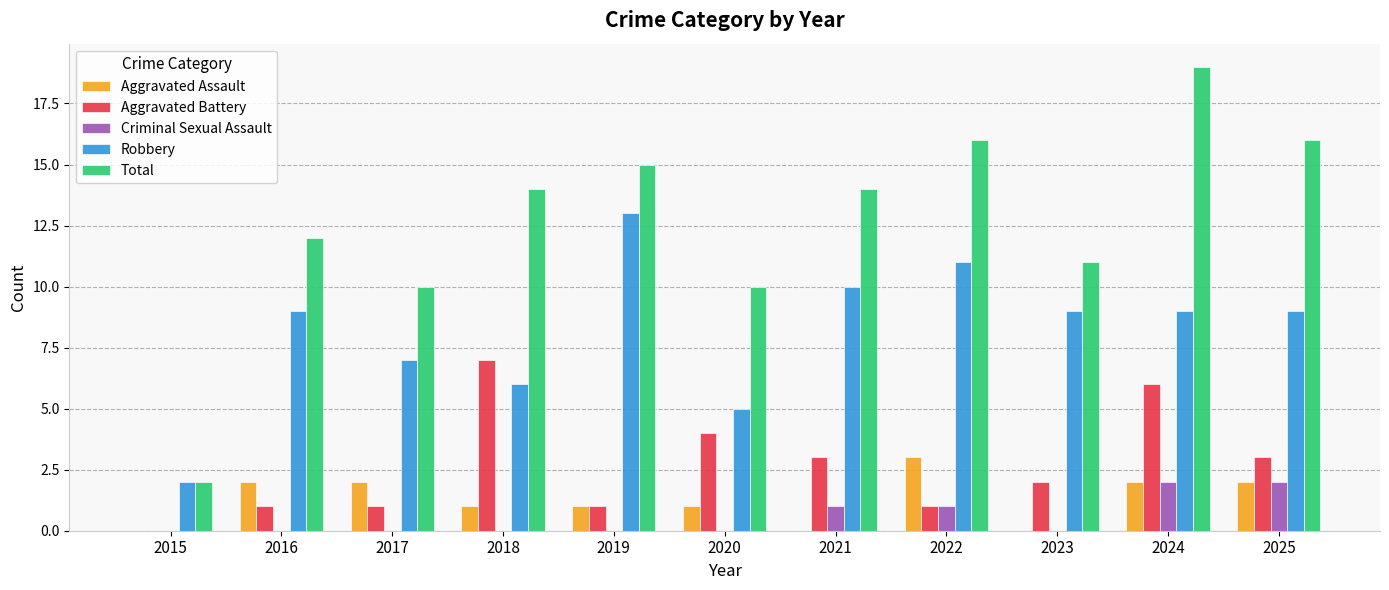

What is the highest value of the Criminal Sexual Assault series?

2